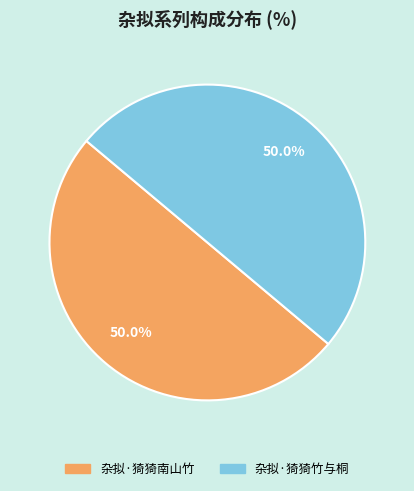

Approximately how many times larger is the value at 杂拟·猗猗南山竹 compared to 杂拟·猗猗竹与桐?

1.0